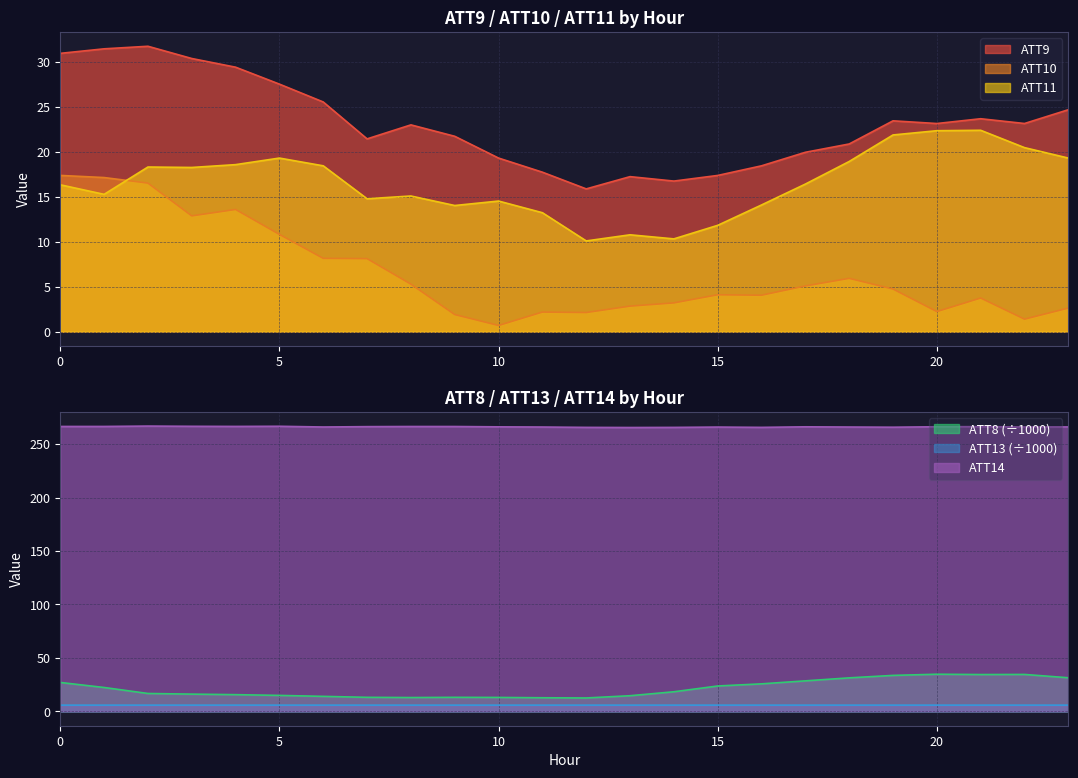

The value of ATT11 at 0 is 9.9. True or false?

False